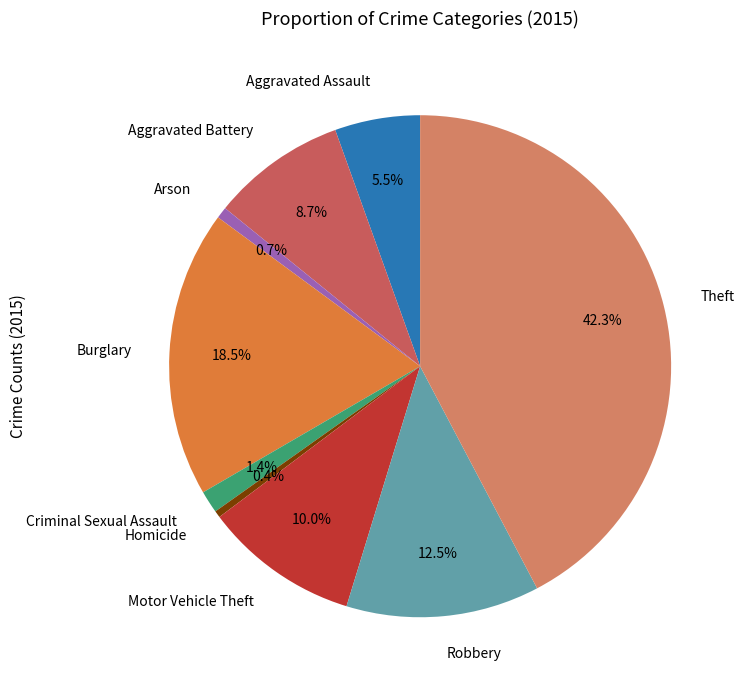

To the nearest percent, what portion does Aggravated Battery represent?

9%